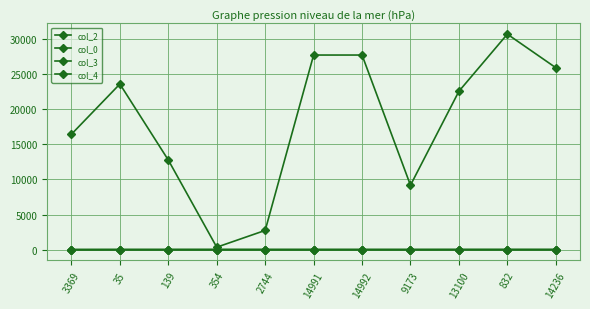

True or false: col_2 and col_3 cross at least once.

False